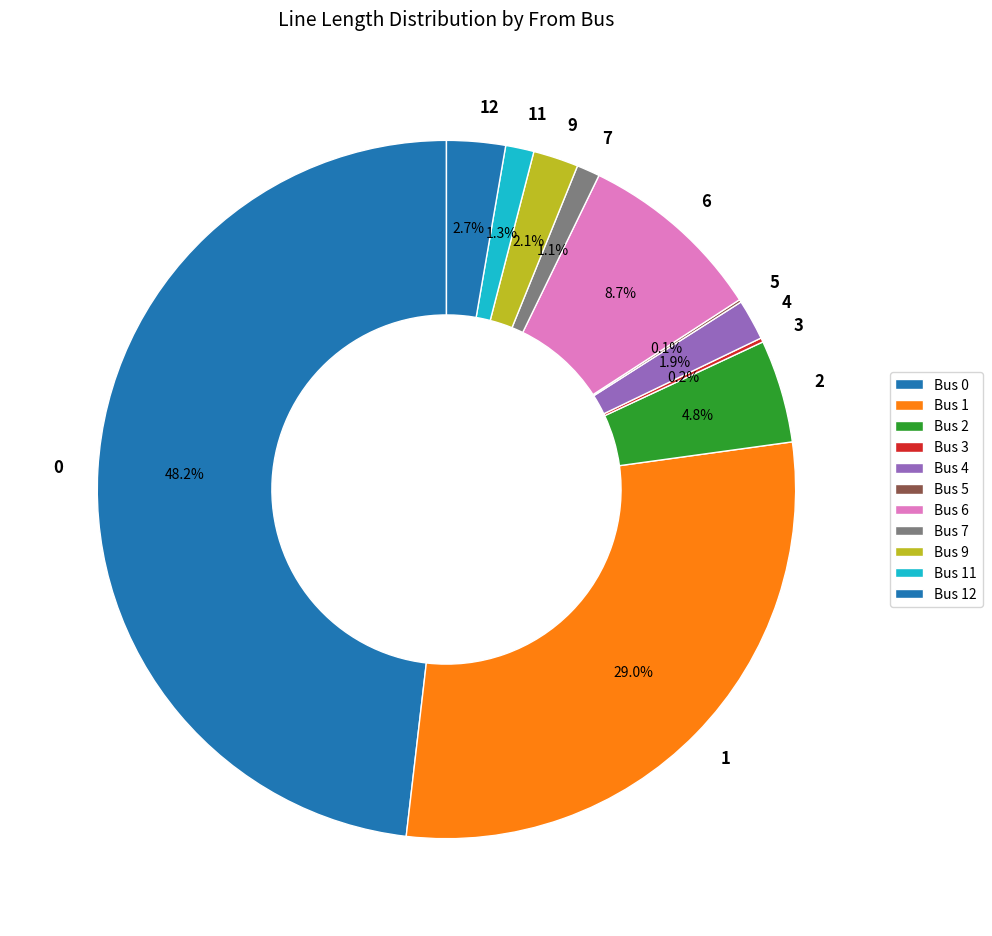

Is the sum of 2 and 9 greater than half?

No